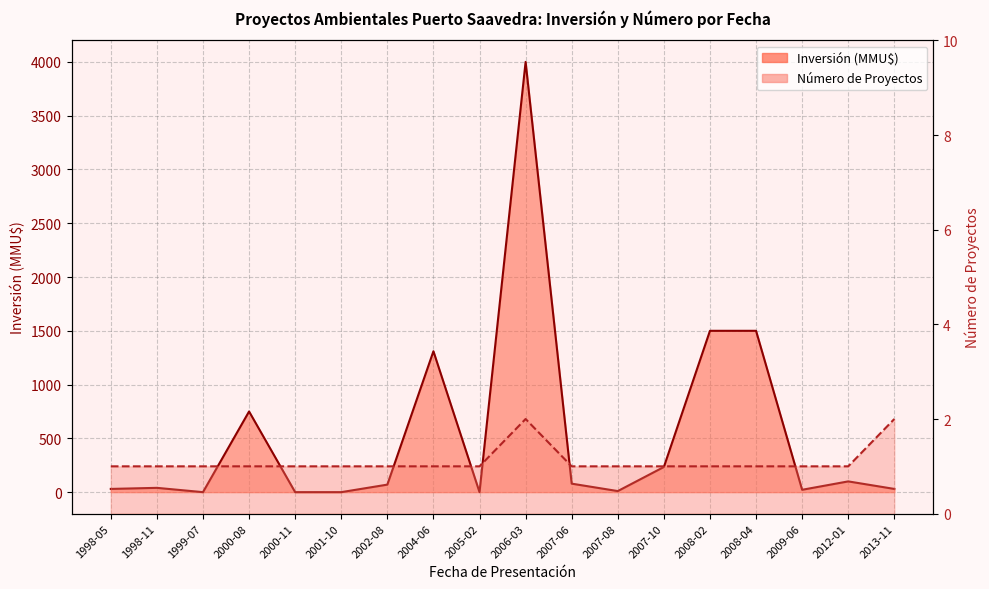

What is the difference between the maximum and second lowest values in the Inversión (MMU$) series?

4000